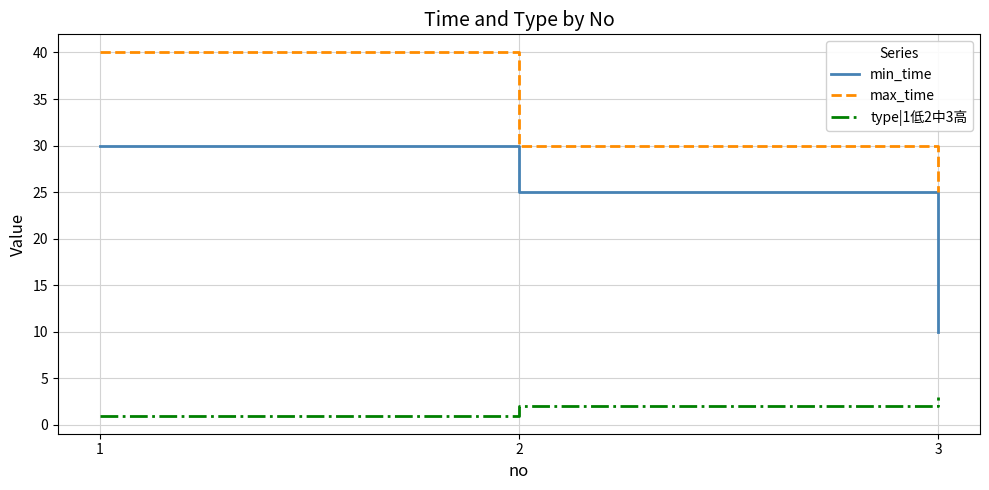

What is the total value across all series at 2?

57